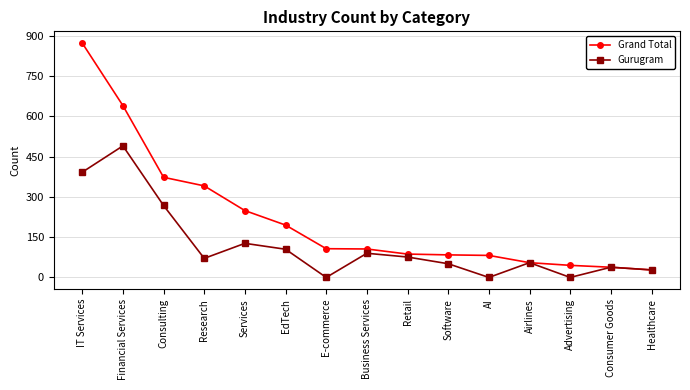

Which series changed the most between EdTech and Software?

Grand Total